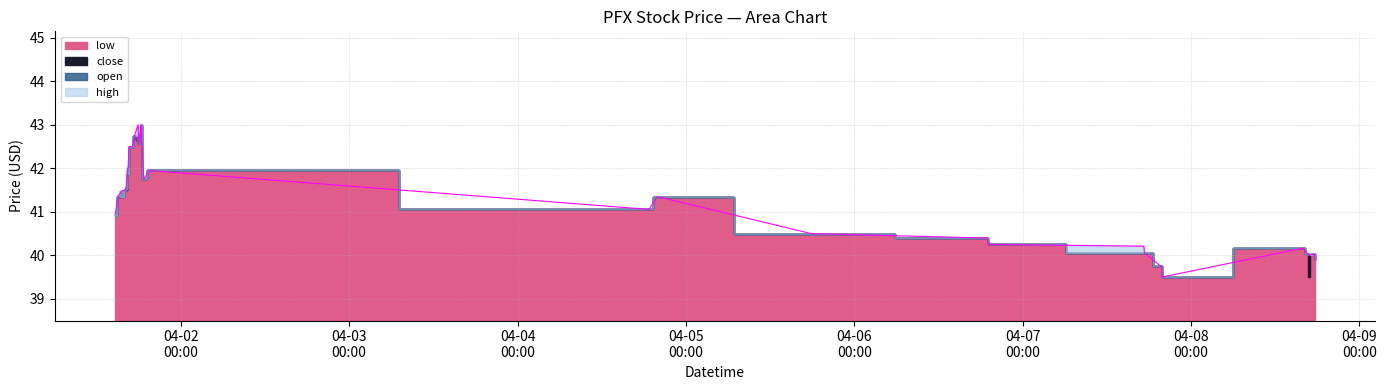

Which series changed the most between 2022-04-01 18:44 and 2022-04-06 18:50?

high